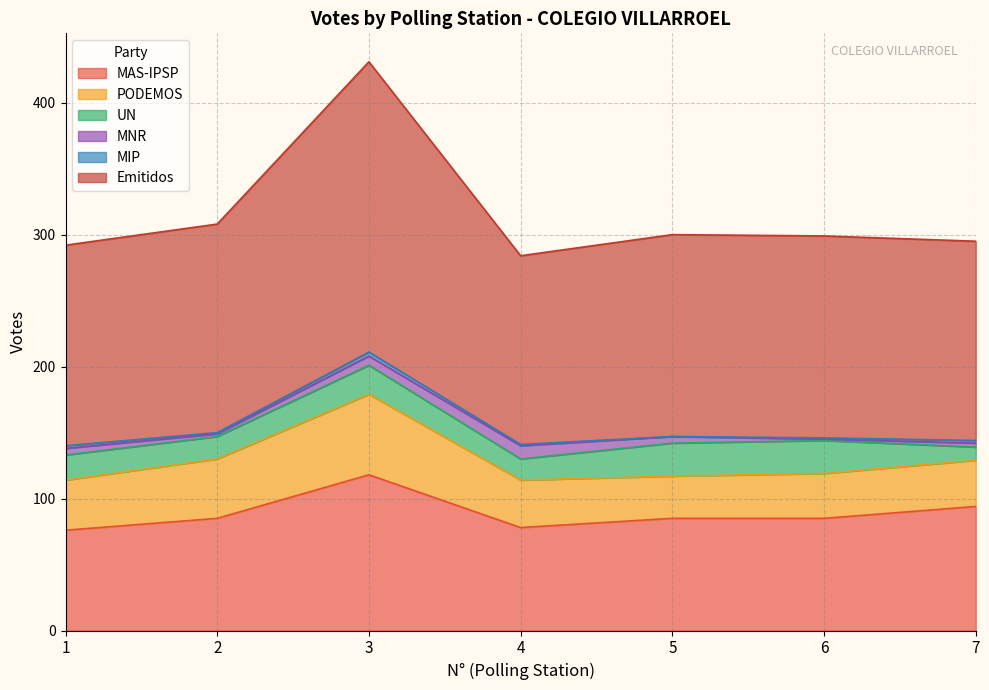

Does the chart display data point markers on the line(s)?

No